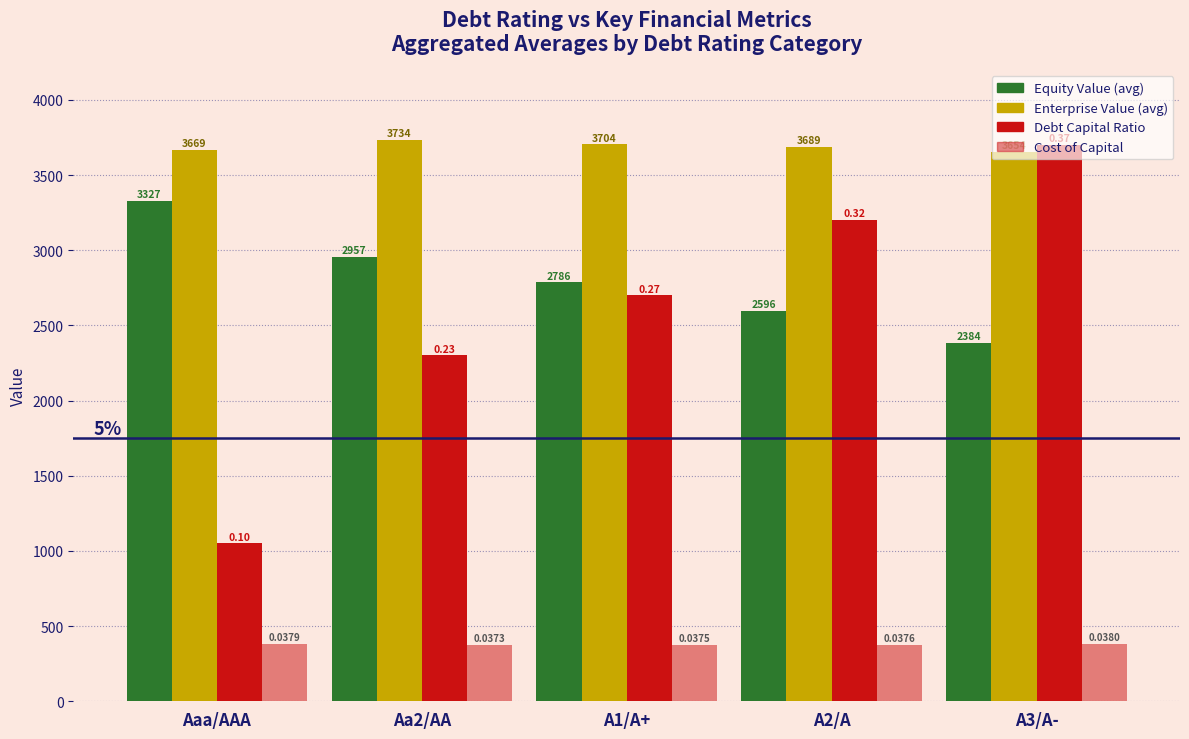

How many bars are there in total?

20